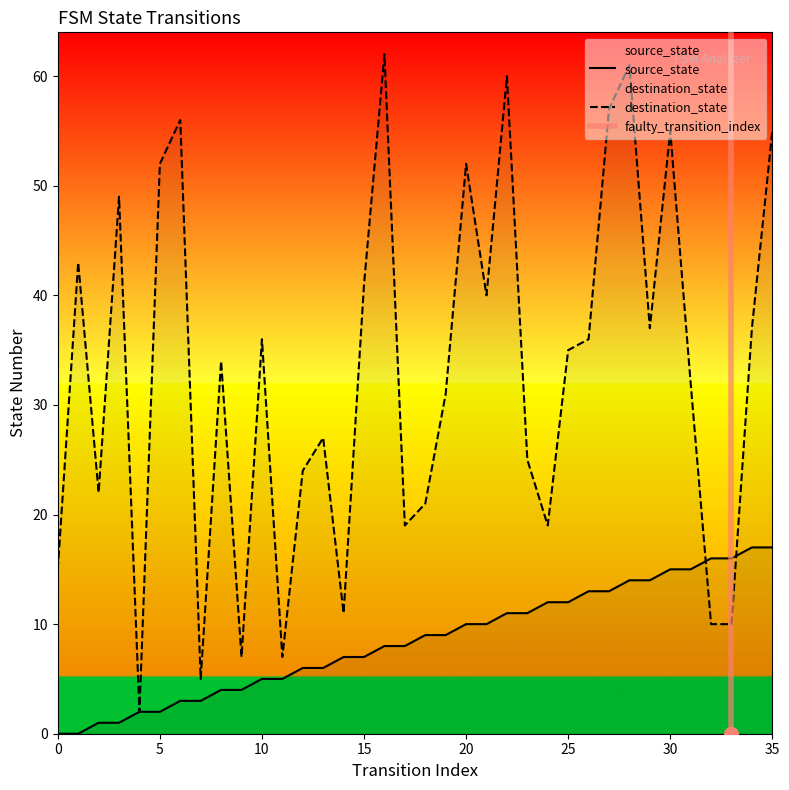

What is the value of the destination_state point at the 12th from the left?

7